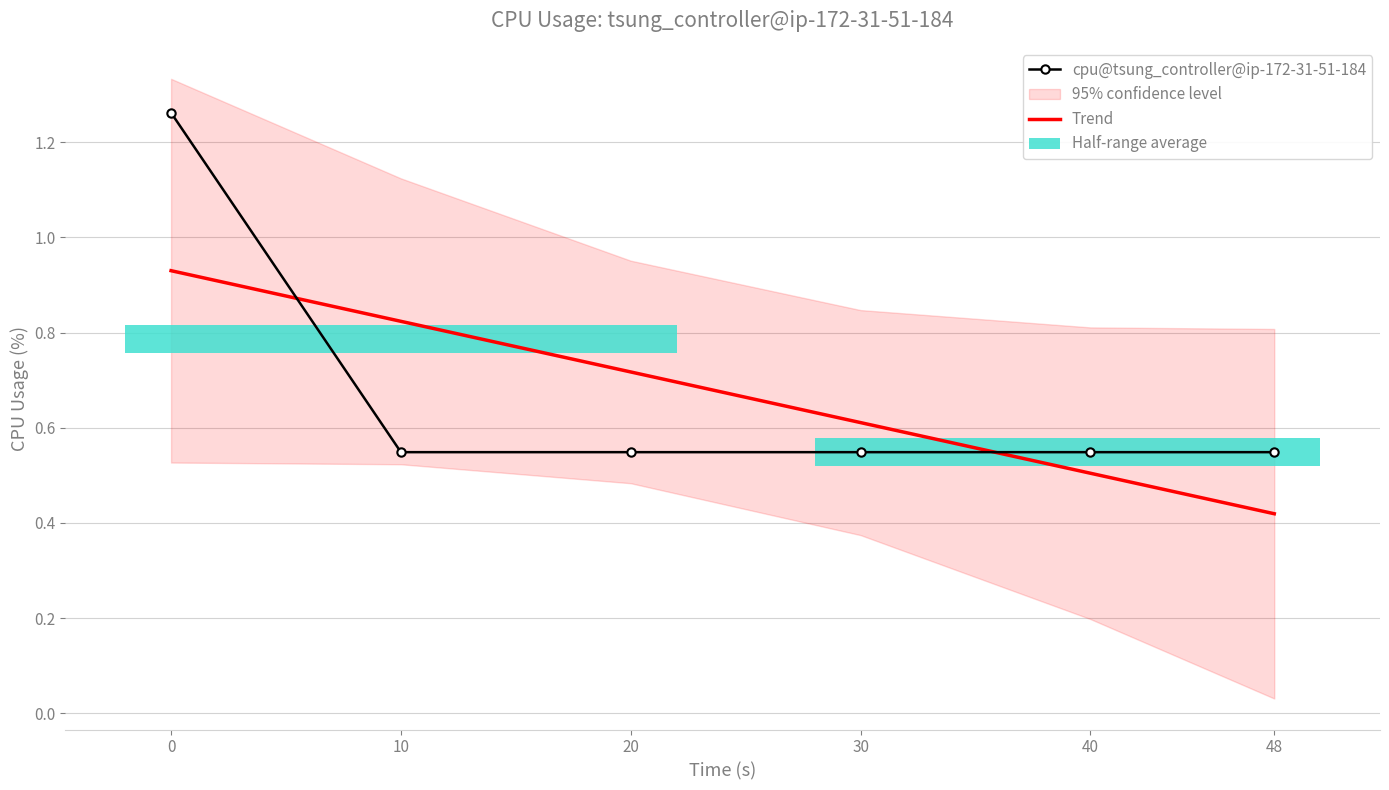

What is the value of the Trend point at the 4th from the left?

0.6